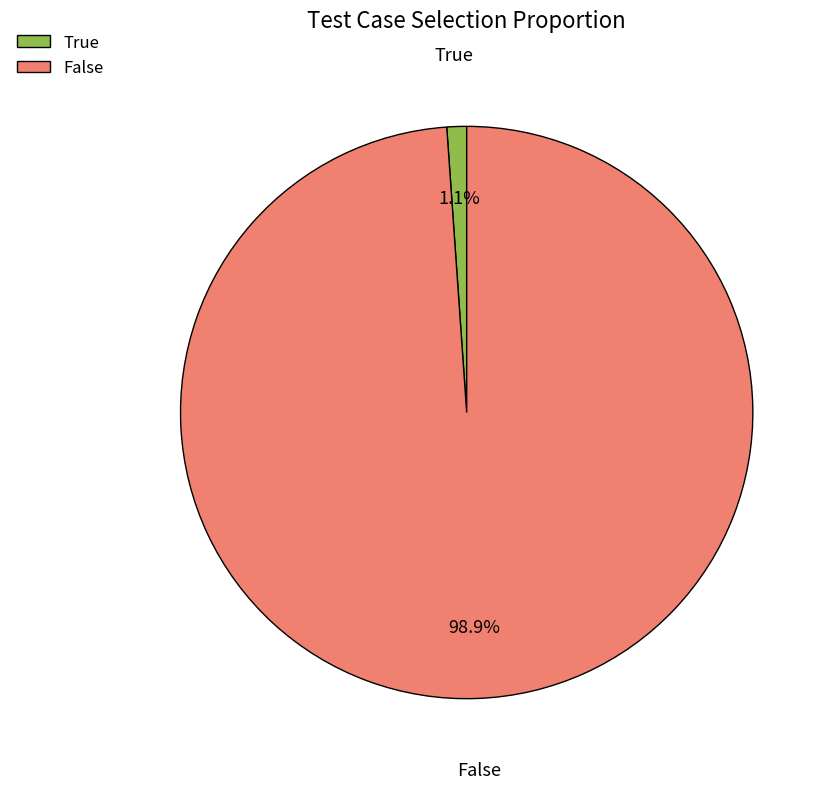

Combined, do True and False account for over 50%?

Yes